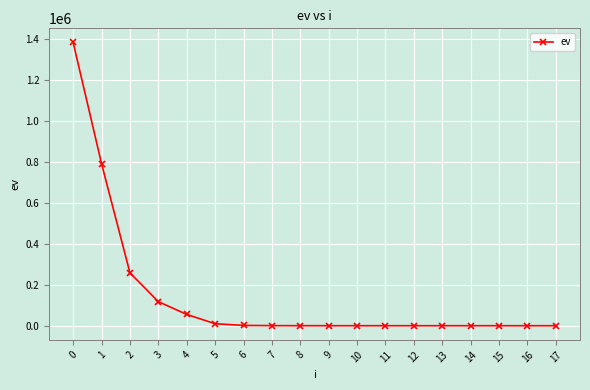

Between 16 and 3, which is larger?

3